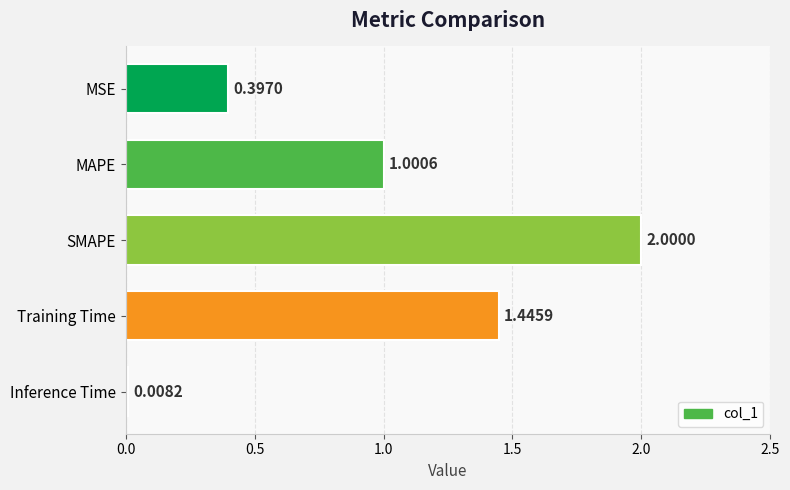

Which has a higher value, MSE or Inference Time?

MSE